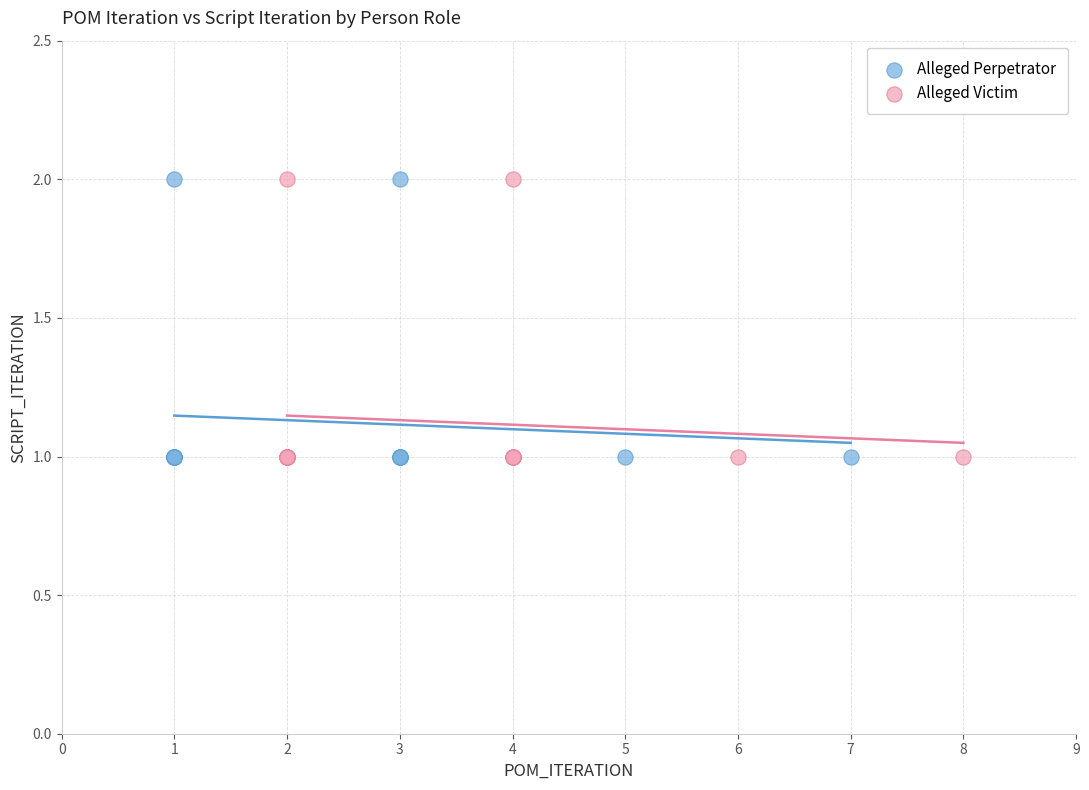

What are all the series names shown in the legend?

Alleged Perpetrator, Alleged Victim